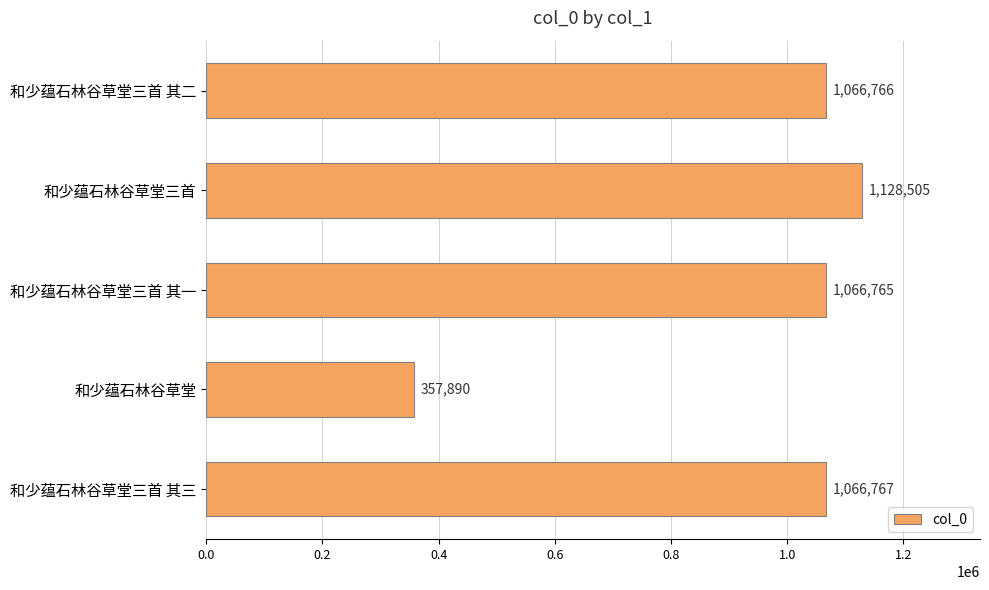

How many bars are there in total?

5